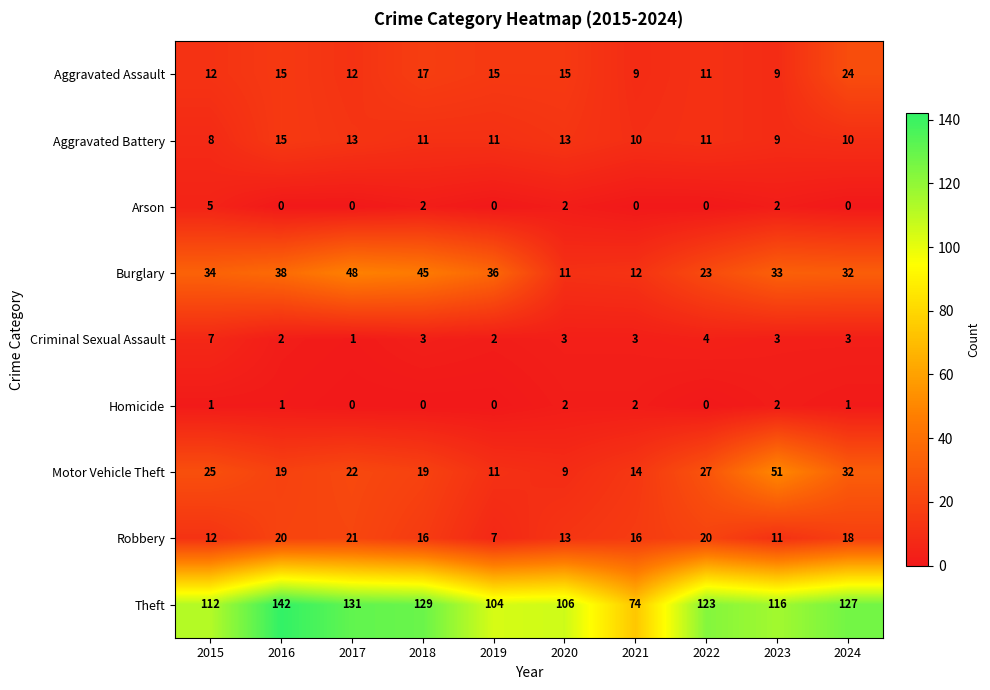

At which label is Motor Vehicle Theft closest to 30?

2024